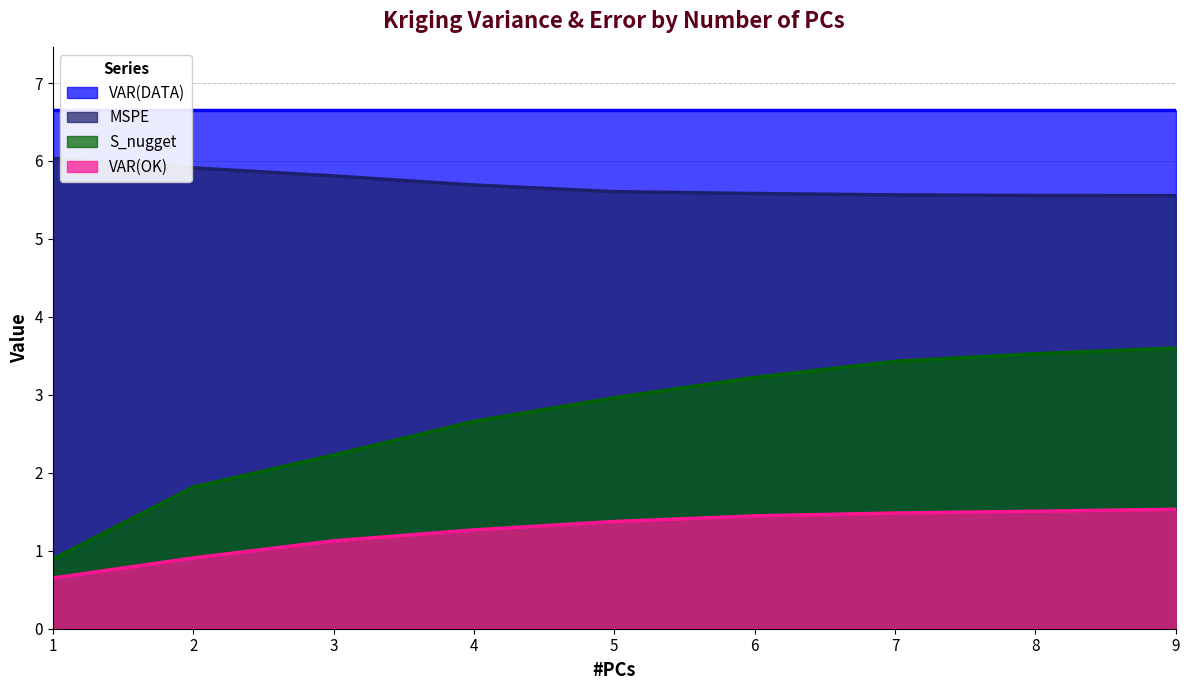

Rank the series by their average value, from highest to lowest.

VAR(DATA), MSPE, S_nugget, VAR(OK)